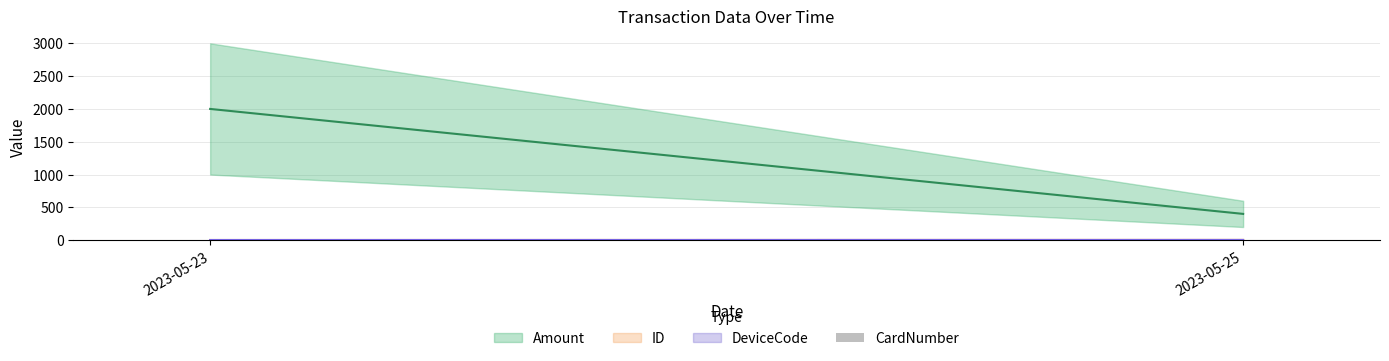

Are the bars horizontal?

No